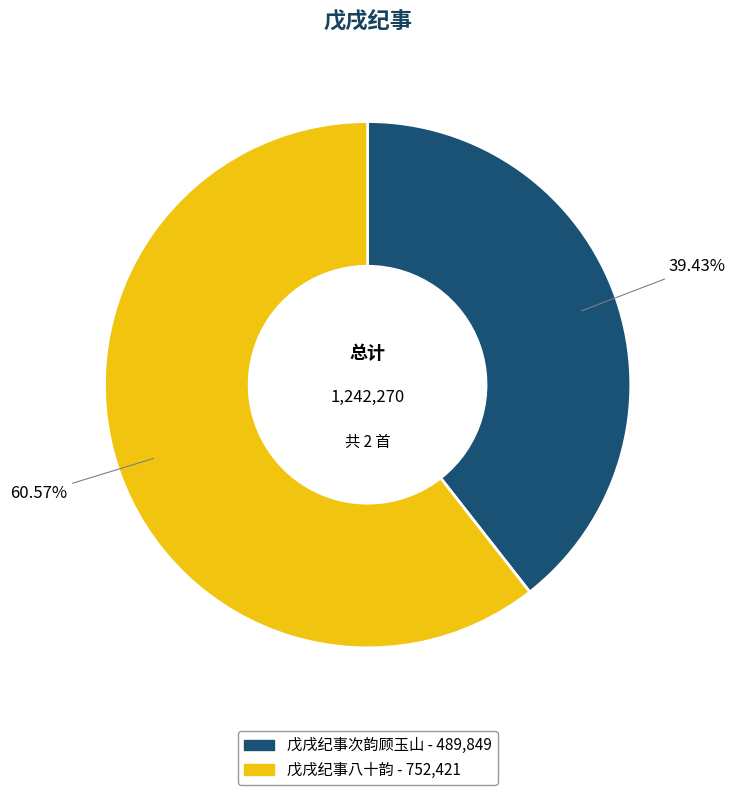

To the nearest percent, what is the difference between the largest and smallest slice percentages?

21%